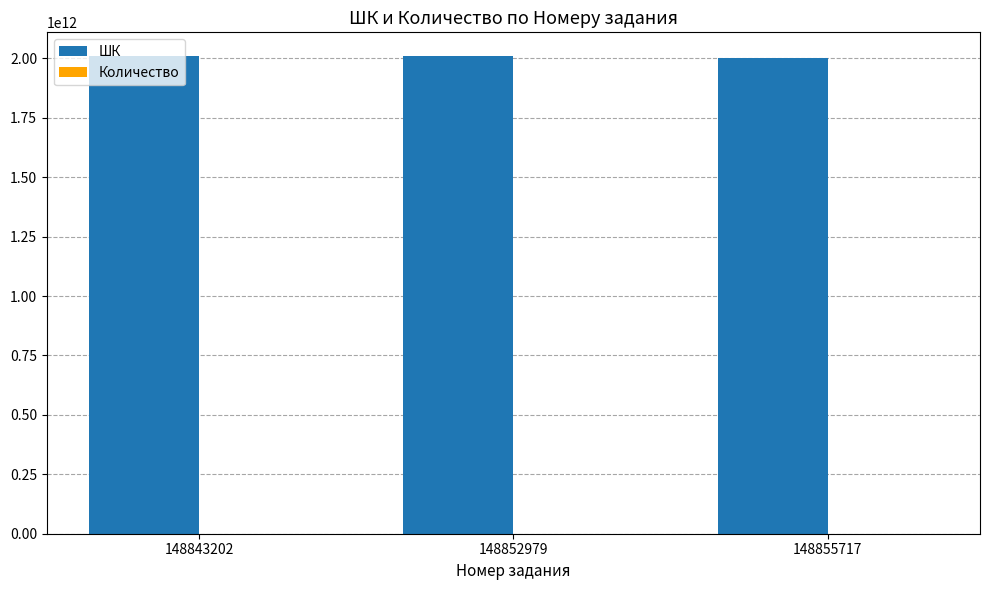

How many groups of bars are there?

3